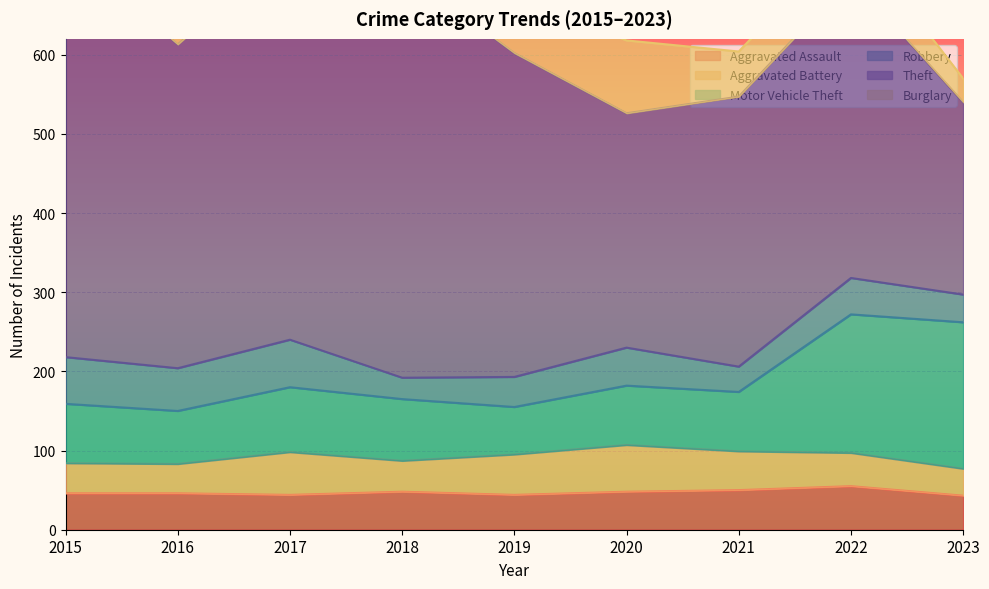

What are all the series names shown in the legend?

Aggravated Assault, Aggravated Battery, Motor Vehicle Theft, Robbery, Theft, Burglary